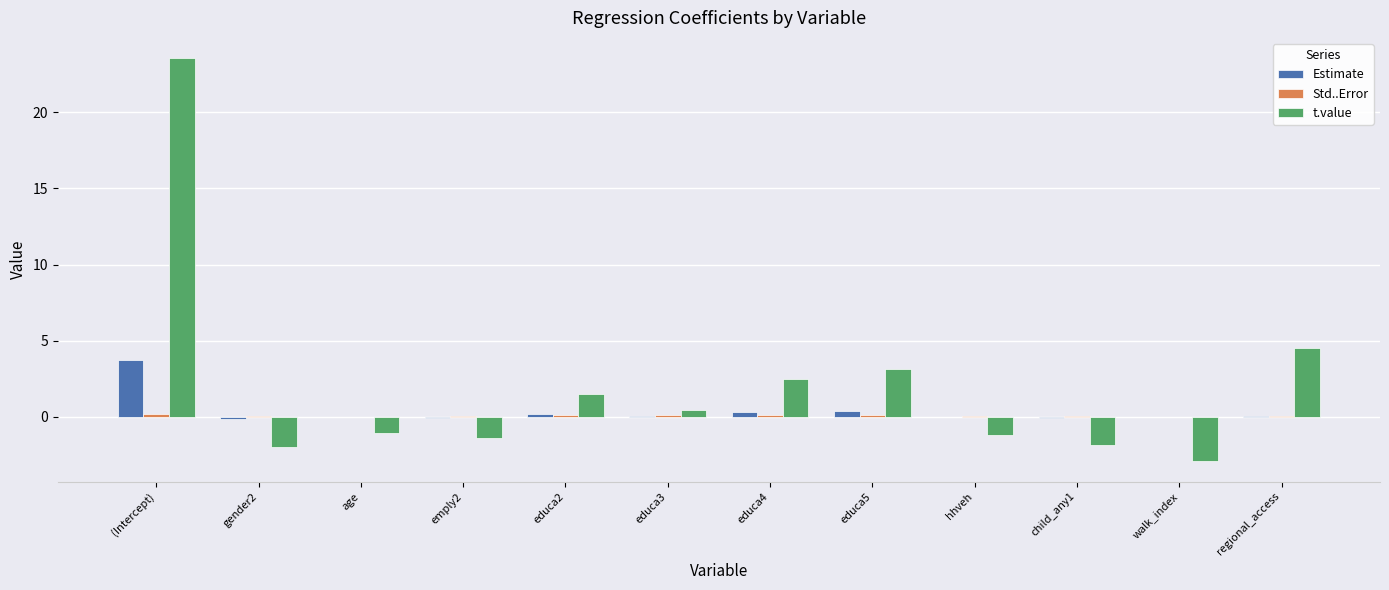

The value of t.value at regional_access is 4.5. True or false?

True